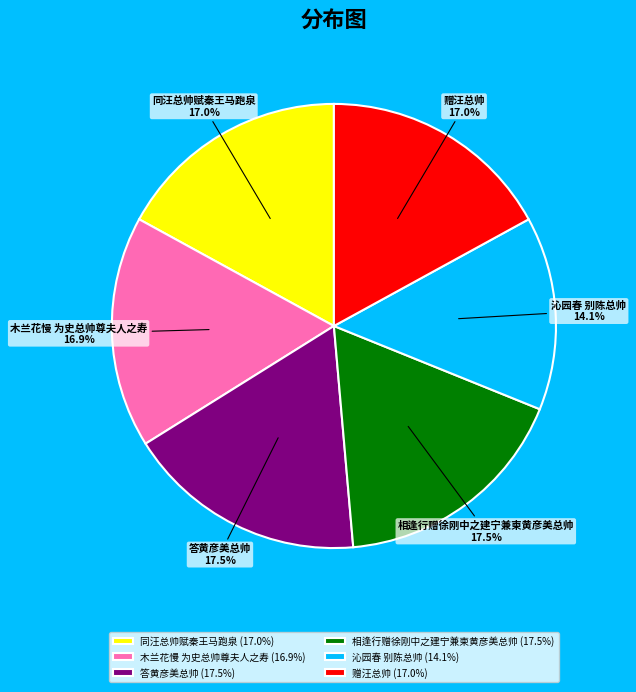

Combined, do 沁园春 别陈总帅 and 答黄彦美总帅 account for over 50%?

No